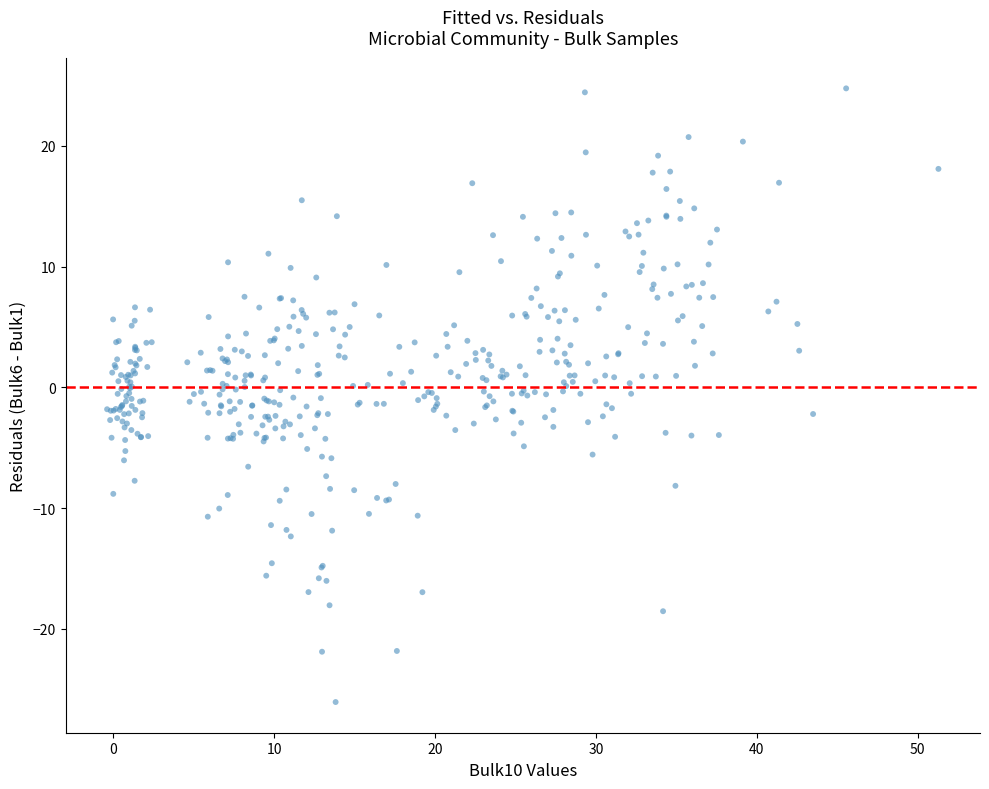

What is the range of X values (max minus min)?

51.7